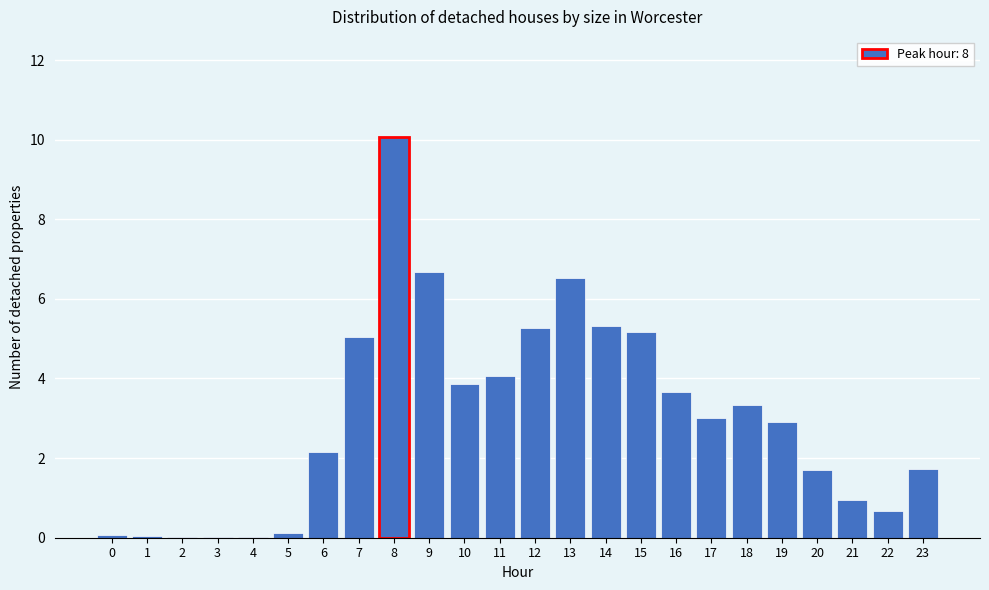

What is the sum of all values?

72.4